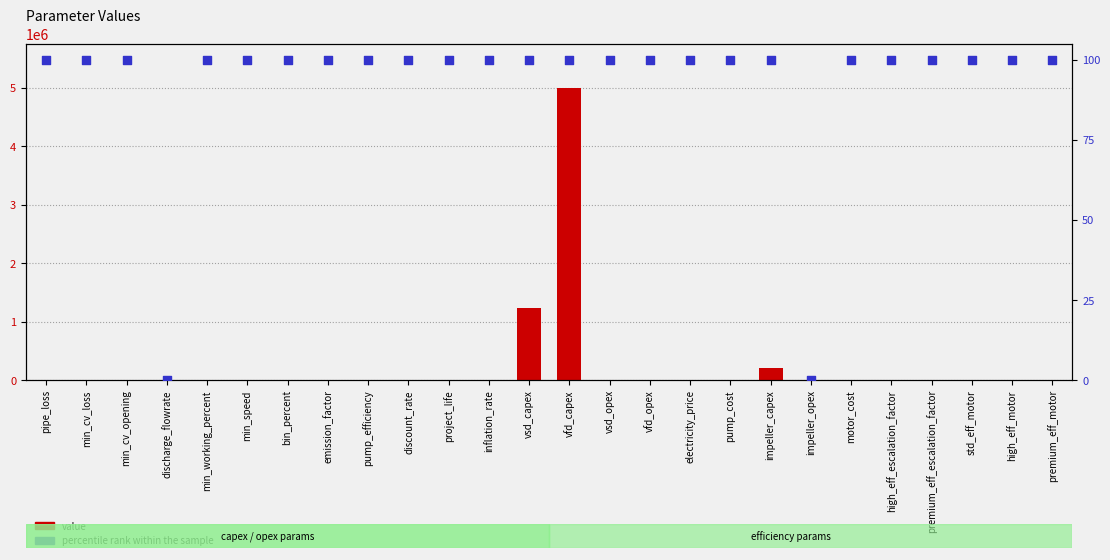

Is the value of value at min_speed greater than the value of percentile rank within the sample at min_cv_opening?

No